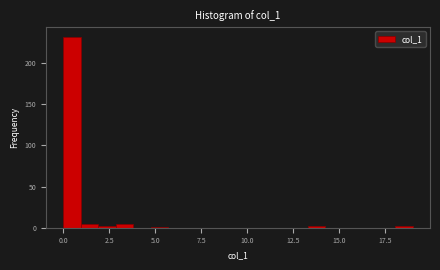

Read against the x-axis, roughly where is the centre of the tallest bar?

0.5